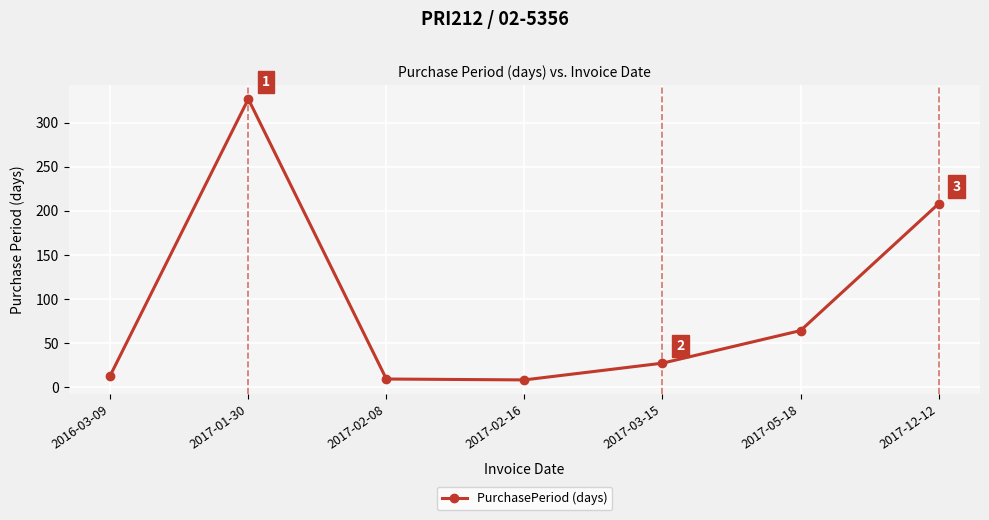

What is the label of the 7th point from the right?

2016-03-09